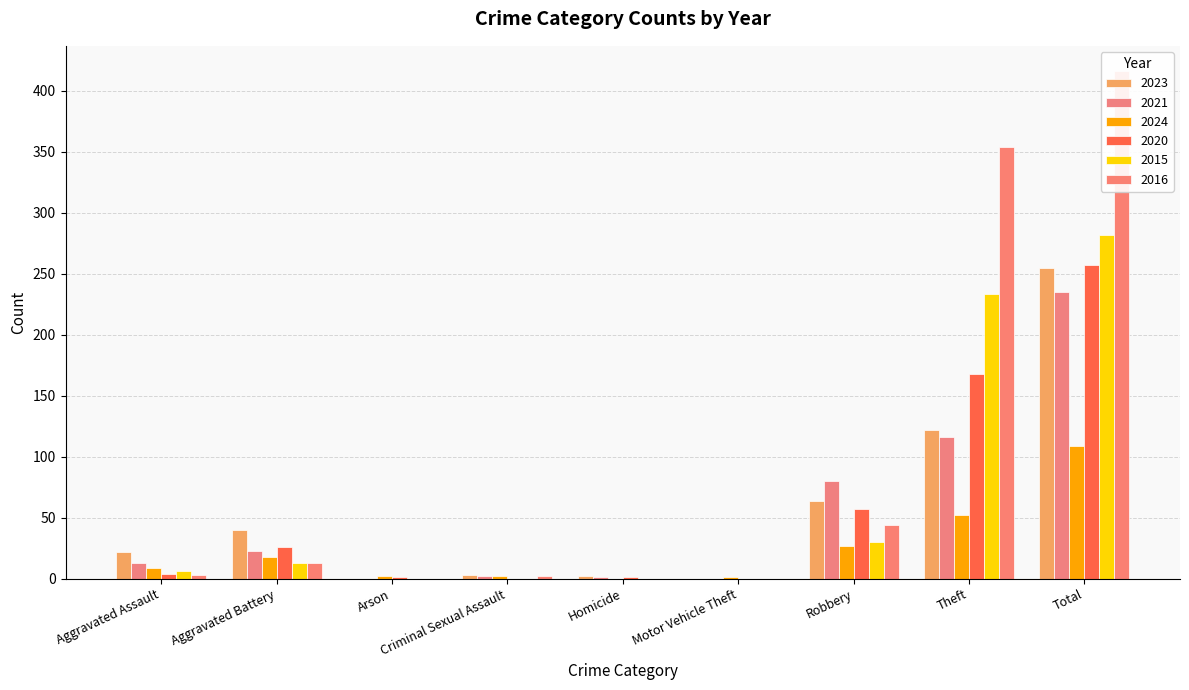

At which label does 2020 first exceed 4?

Aggravated Battery